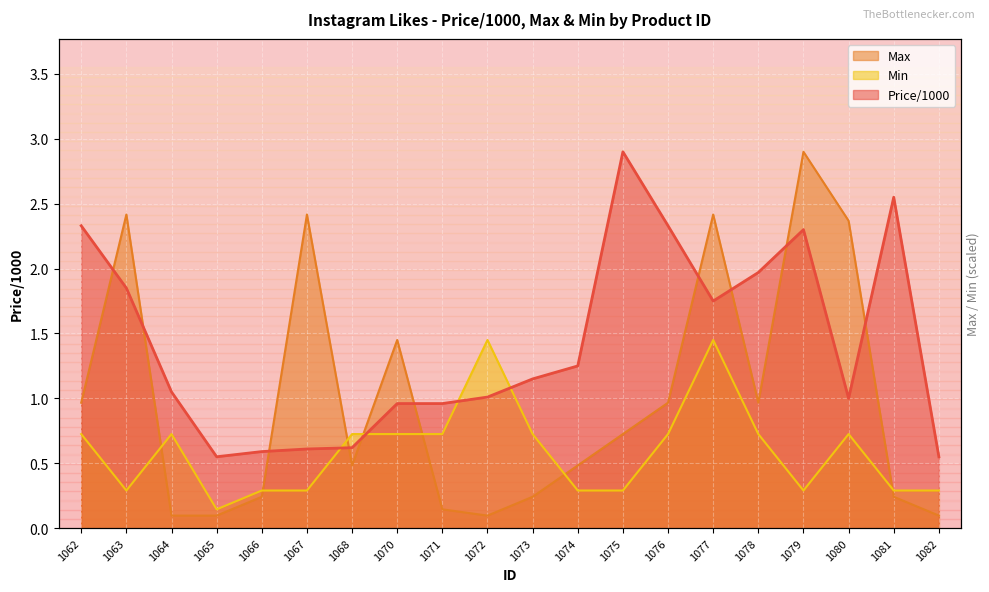

True or false: Price/1000 and Min intersect in this chart.

True